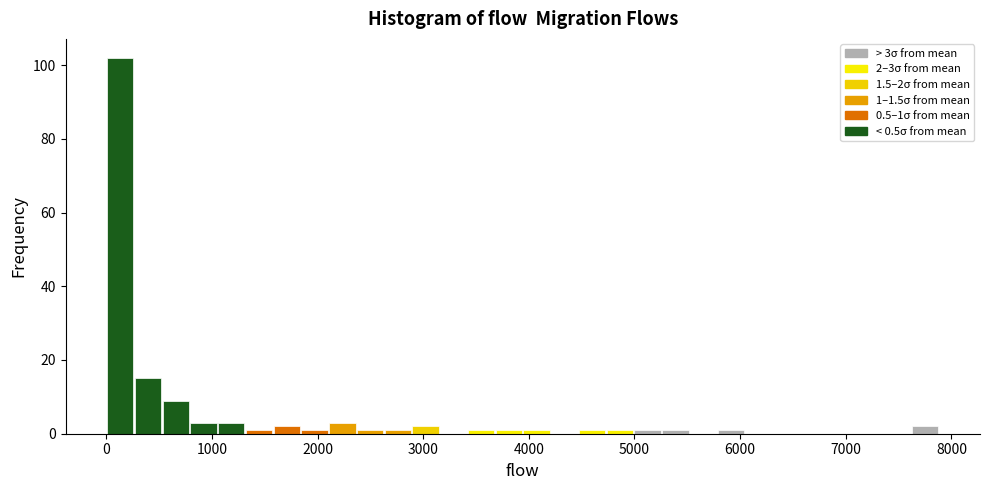

Around what value on the x-axis is the tallest bar? Give the approximate position of its centre, as read against the axis.

100